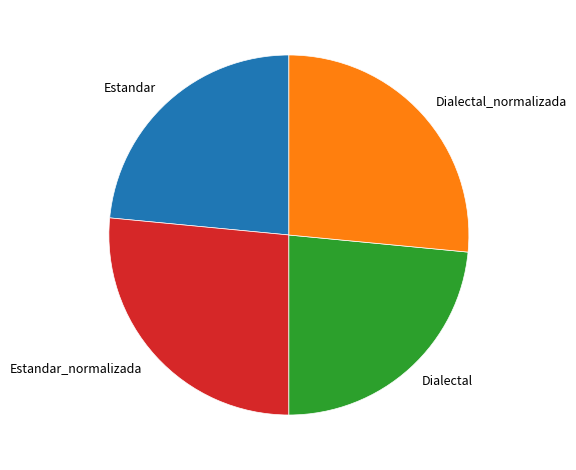

True or false: Estandar accounts for 23% of the total.

True